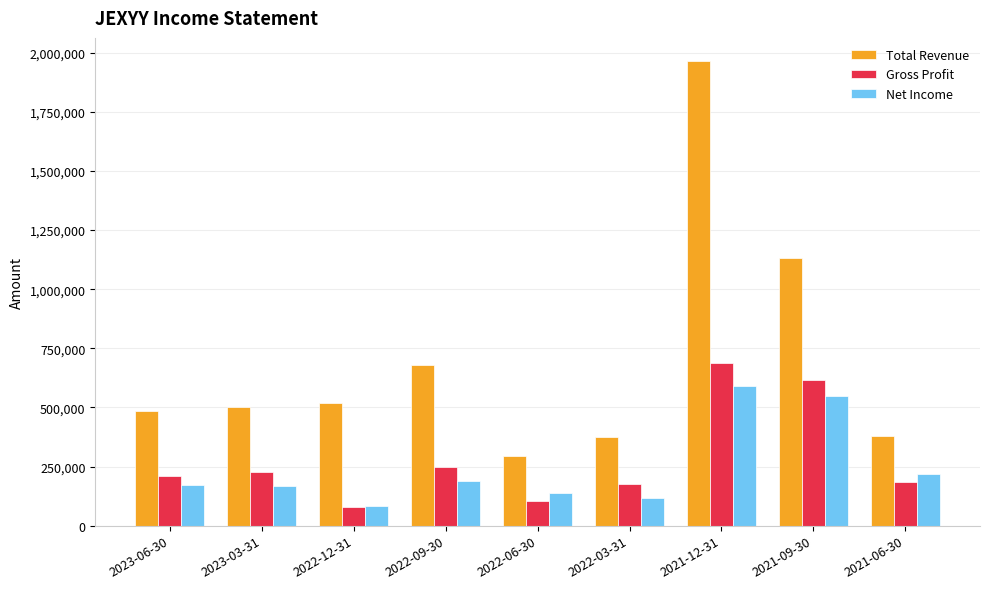

Is it true that Total Revenue equals 519500 at 2022-12-31?

True